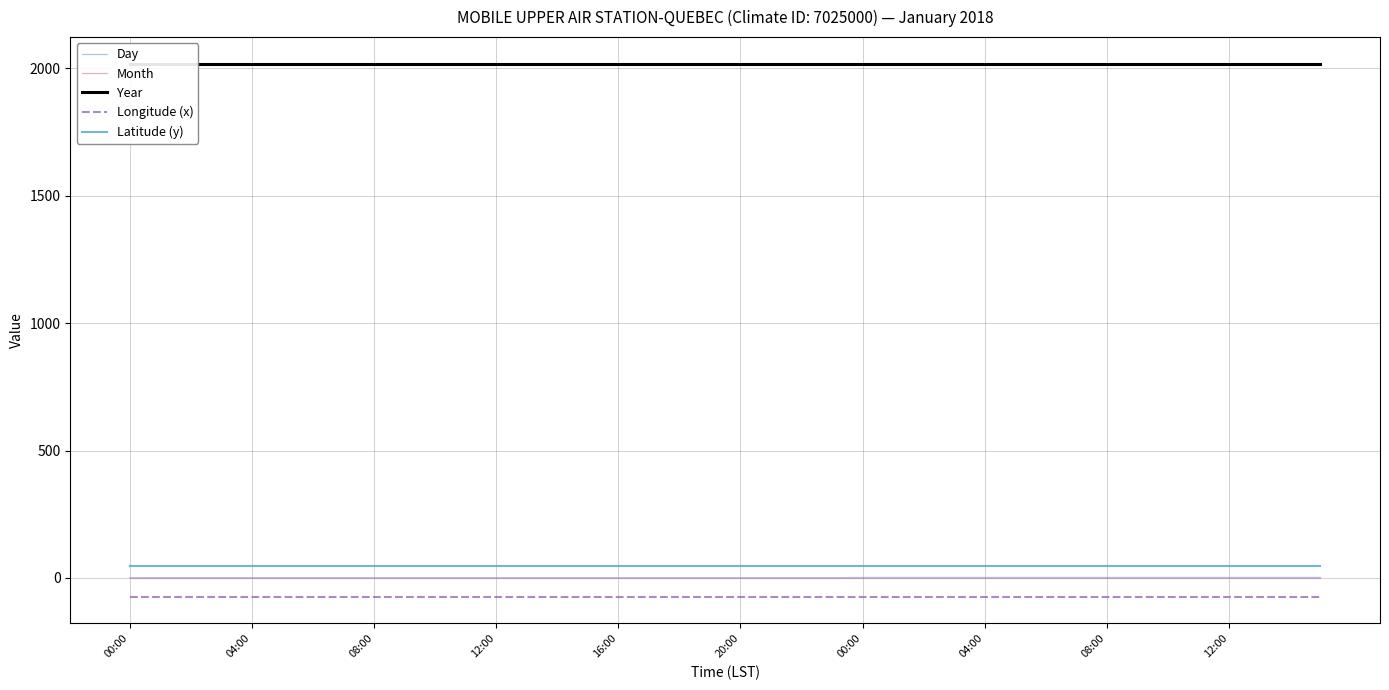

What is the approximate value of Month at 00:00?

1.0